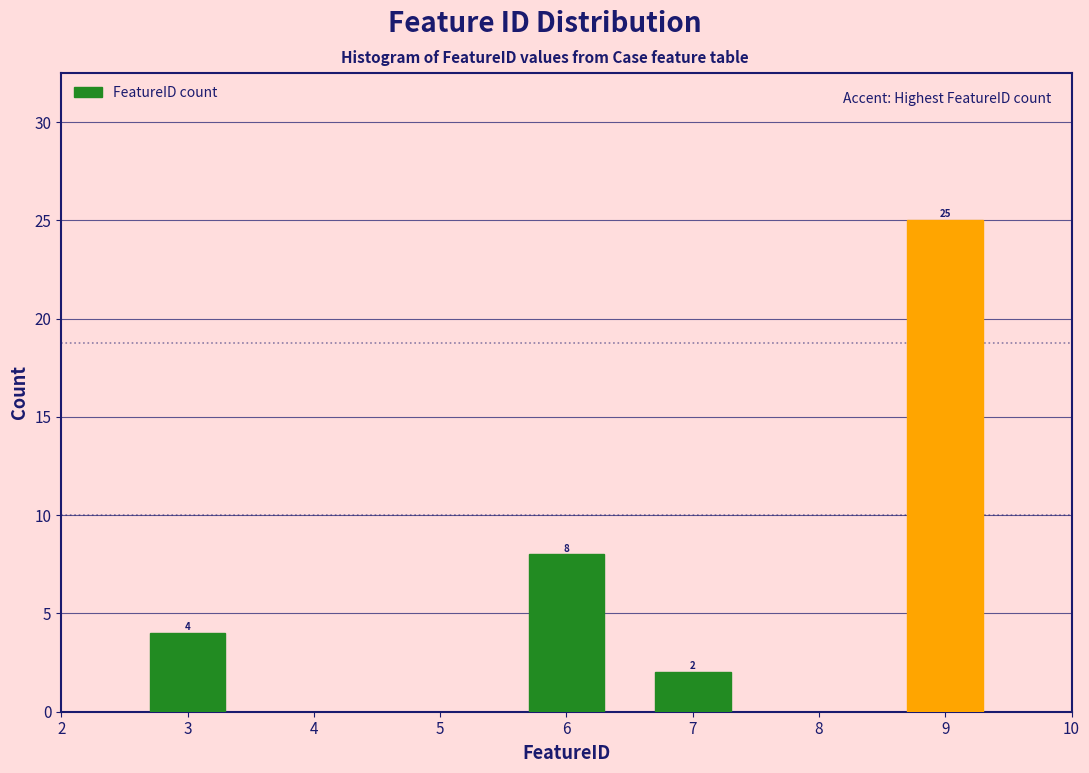

Reading left to right, extract all data points from this chart.

3=4	6=8	7=2	9=25